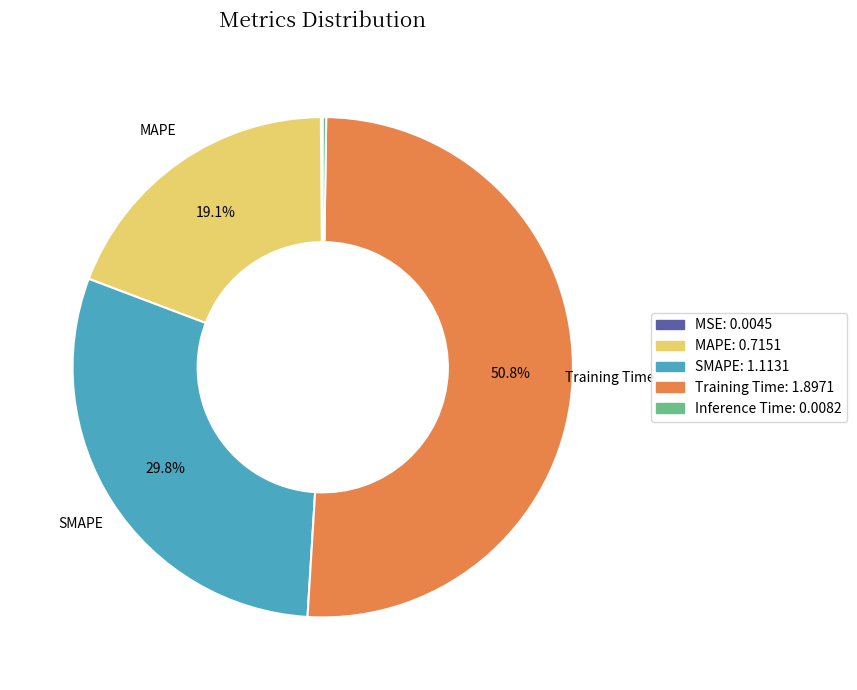

What percentage is NOT represented by Training Time?

49.2%